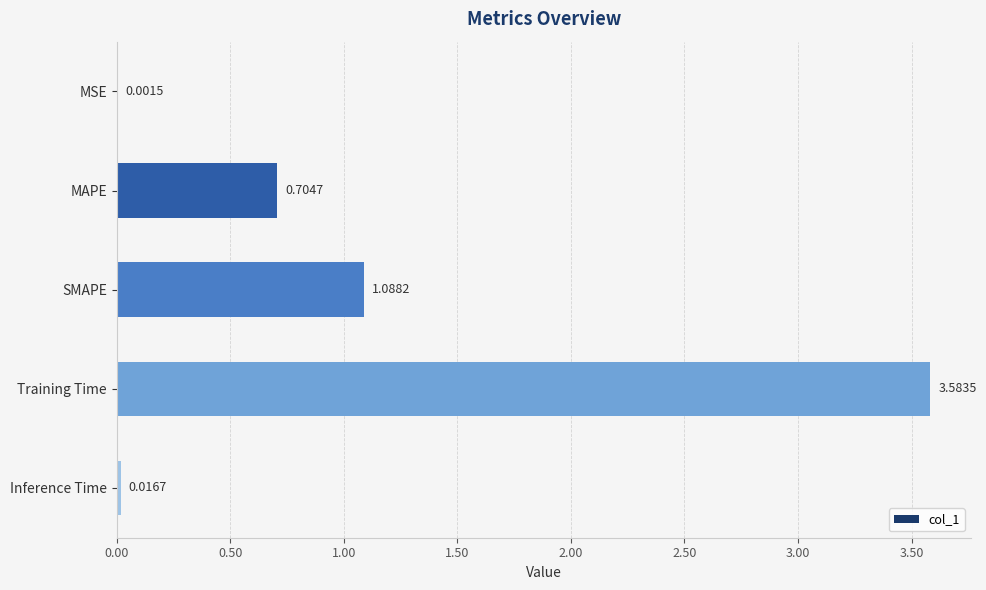

Which label corresponds to the largest value in the chart?

Training Time